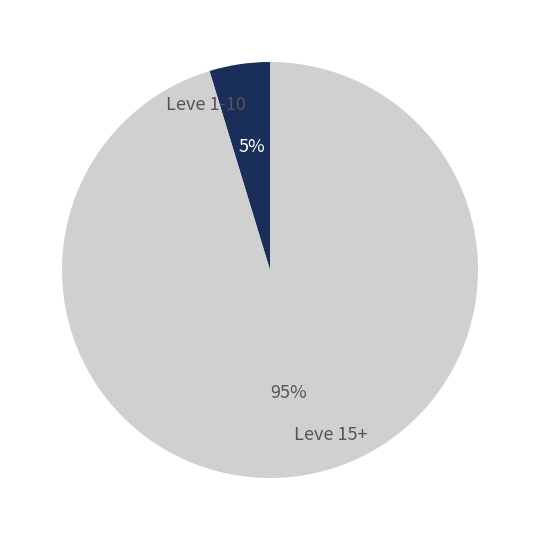

What percentage is the Leve 15+ slice, to the nearest percent?

95%